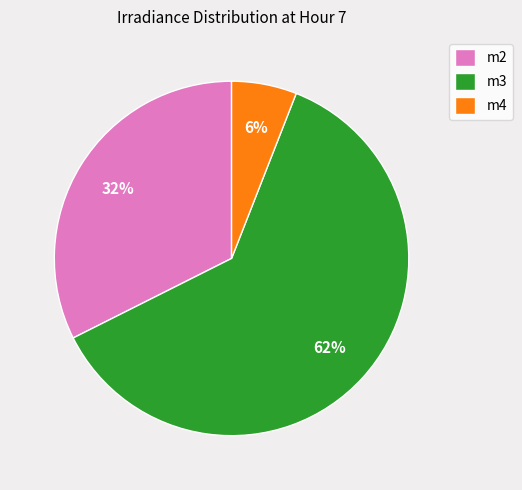

Combined, do m2 and m3 account for over 50%?

Yes